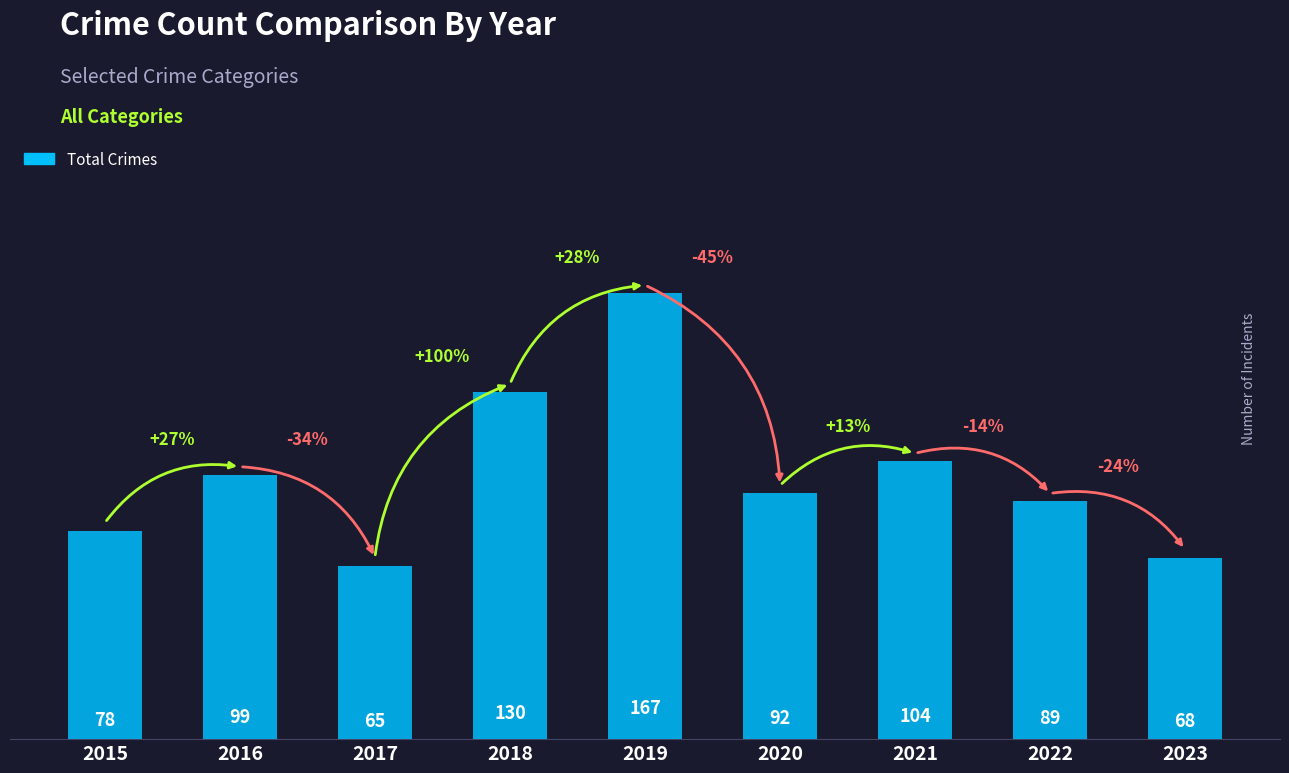

Reading left to right, what are all the values shown in this chart?

2015=78	2016=99	2017=65	2018=130	2019=167	2020=92	2021=104	2022=89	2023=68